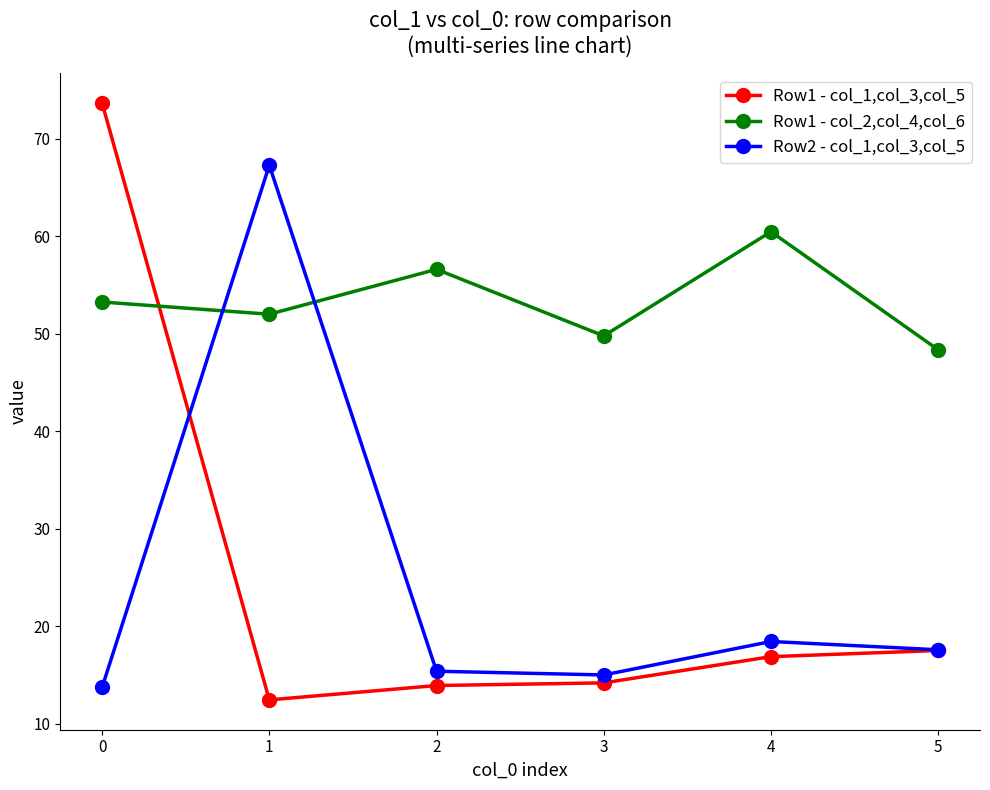

What is the value of the Row1 - col_1,col_3,col_5 point at the 2nd from the left?

12.4